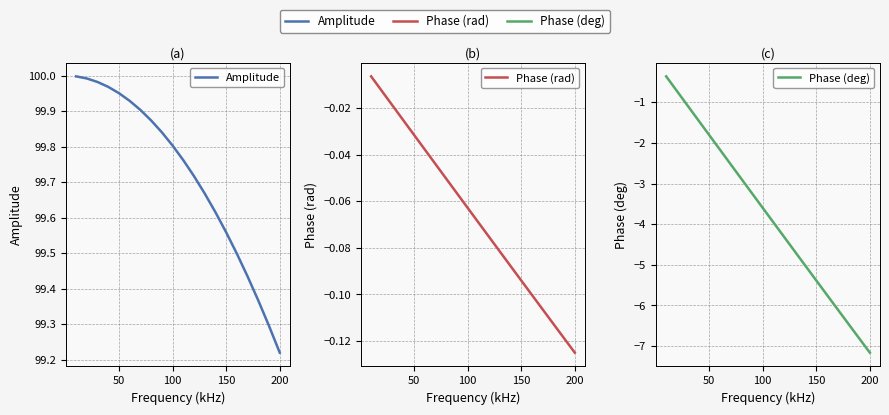

True or false: Phase (rad) has more than 1 points higher than both neighbors.

False